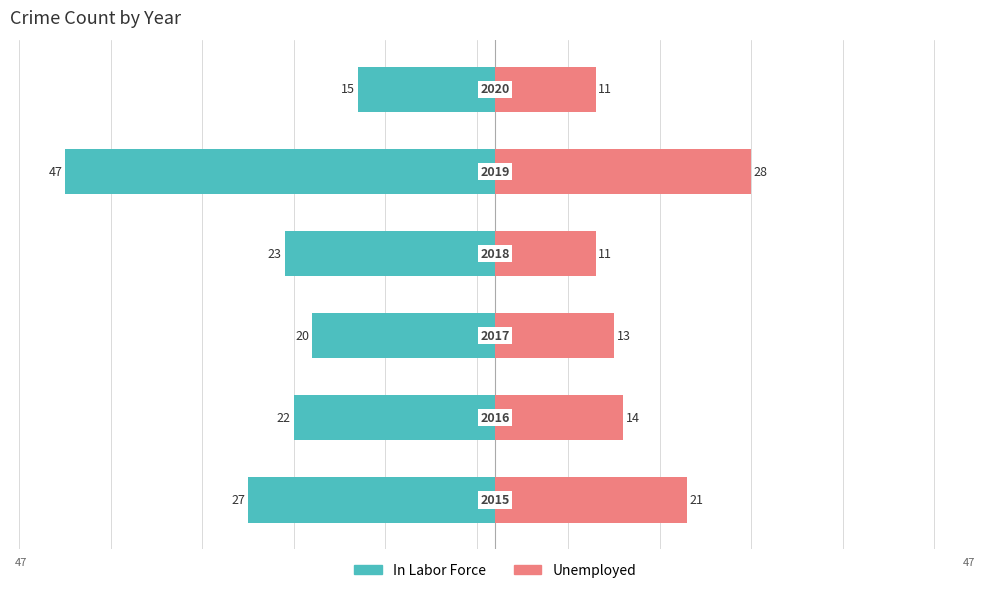

What is the approximate value of In Labor Force at 4, to the nearest 5?

-45